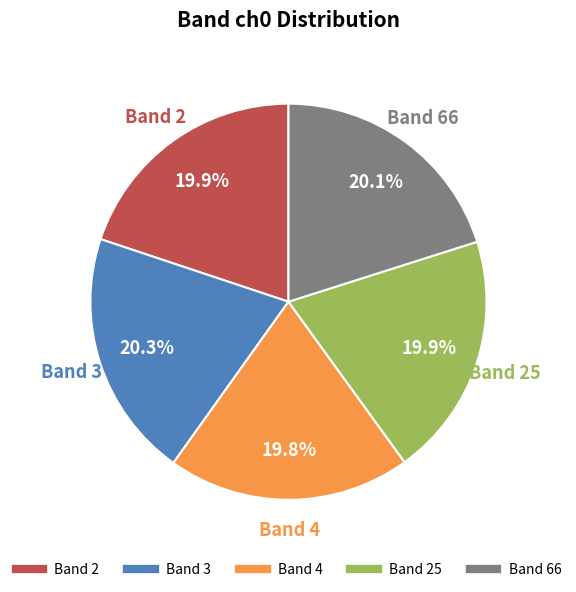

Is there any slice that represents more than half of the pie?

No